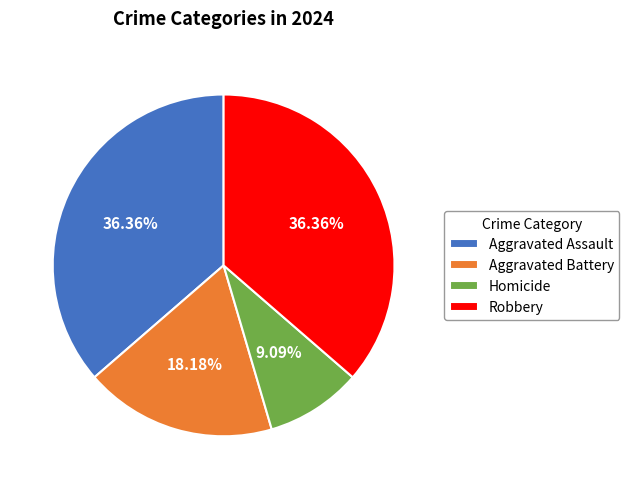

How much of the chart is everything except Robbery?

63.6%